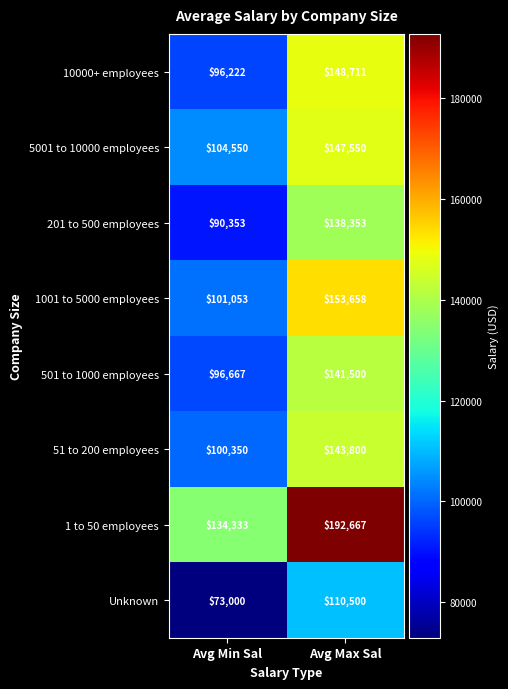

What is the difference between the highest and lowest values at Avg Min Sal?

61333